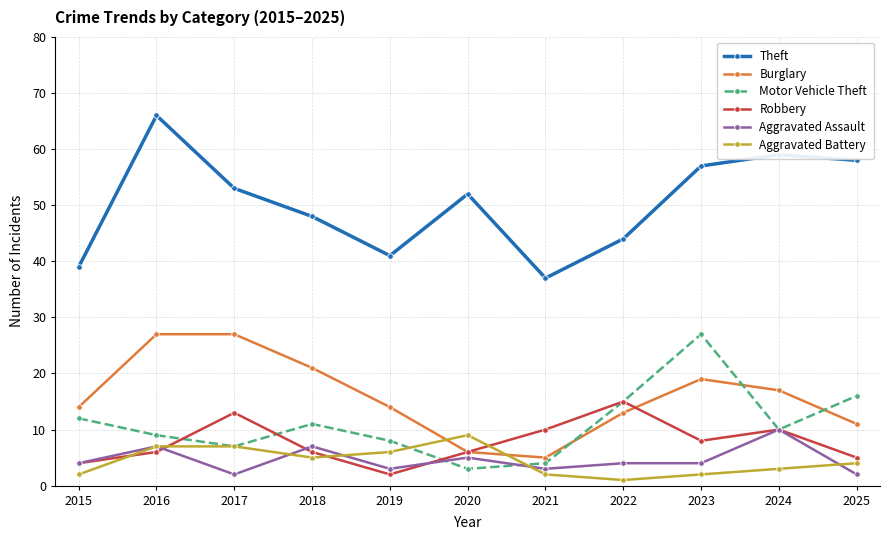

What is the spread (max minus min) of values at 2018?

43